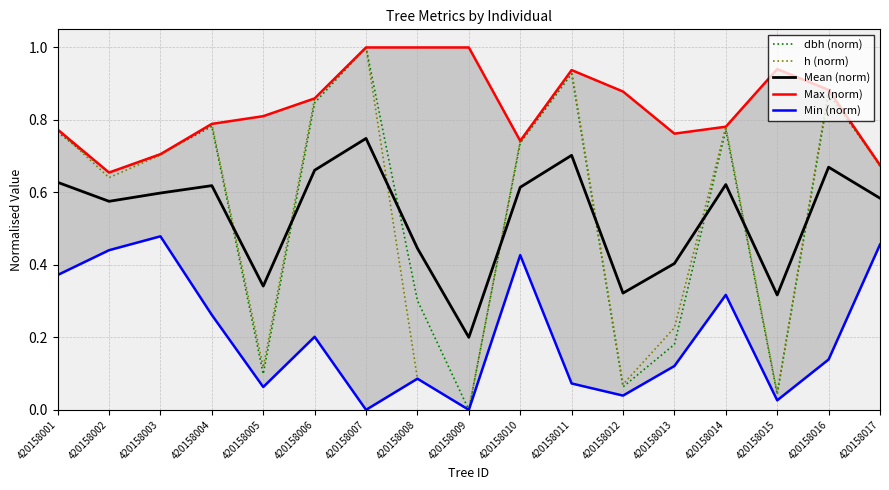

Rank the series at 420158010 from highest to lowest value.

h (norm), Max (norm), dbh (norm), Mean (norm), Min (norm)